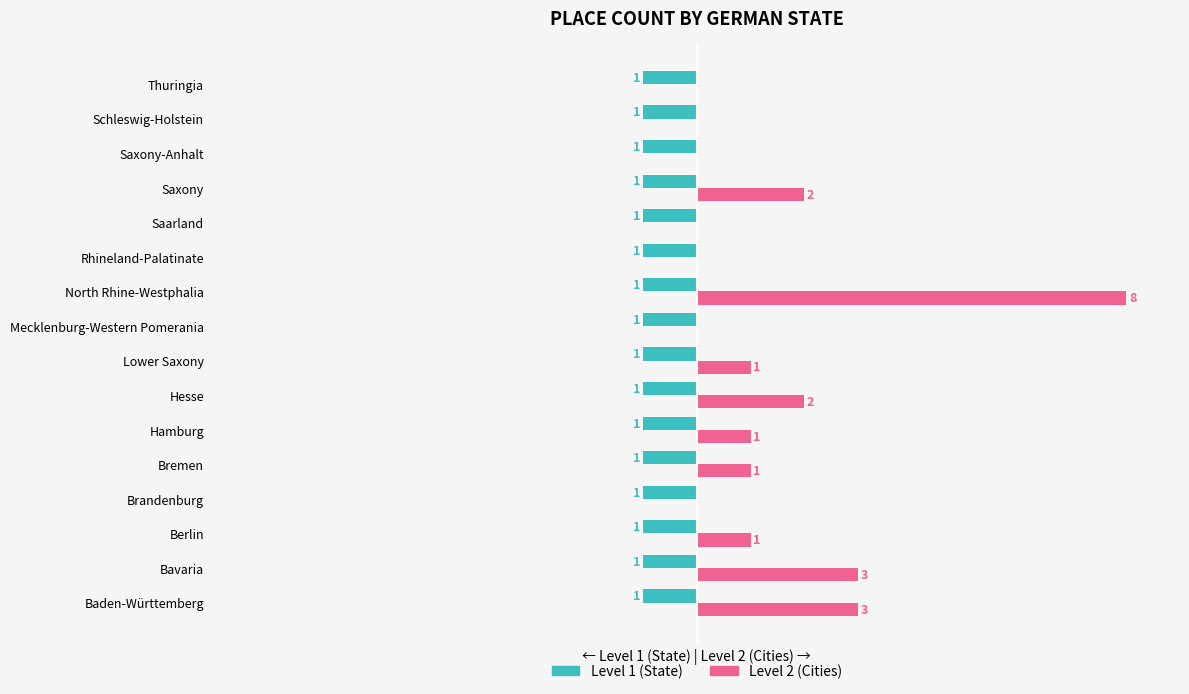

Which series has the largest total across all categories?

Level 2 (Cities)